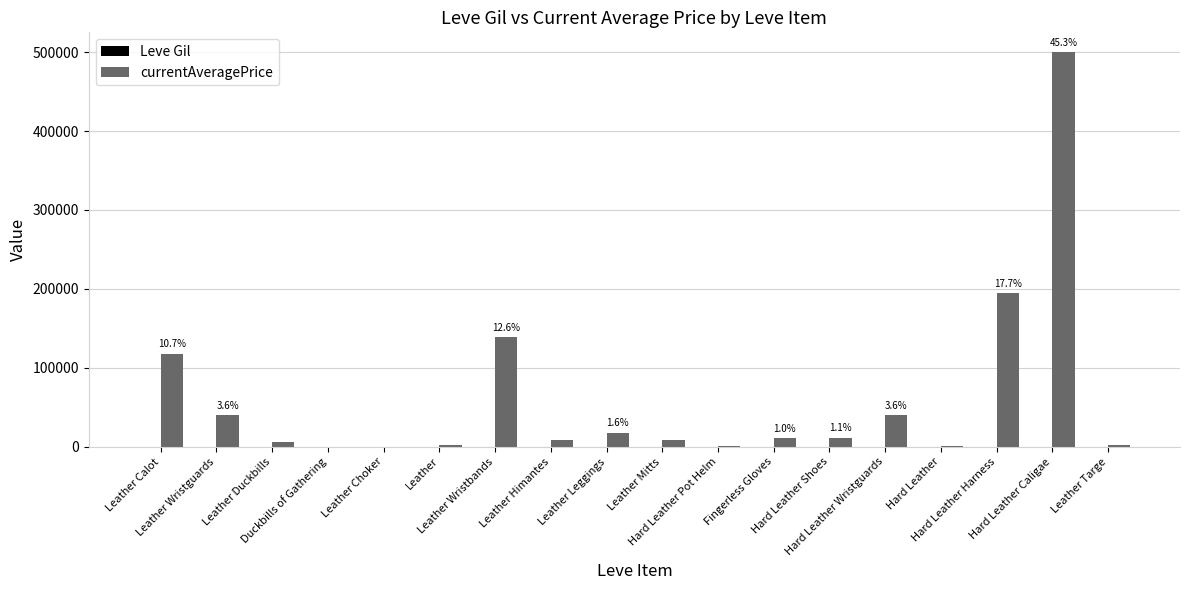

Which category has the highest value across all series?

Hard Leather Caligae